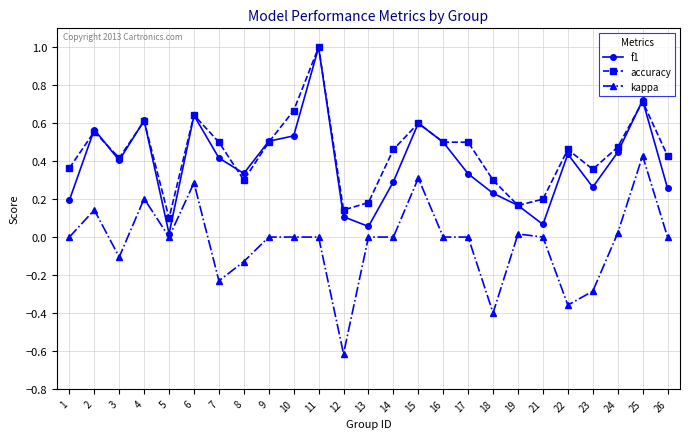

Is the value of f1 at 22 greater than the value of accuracy at 25?

No